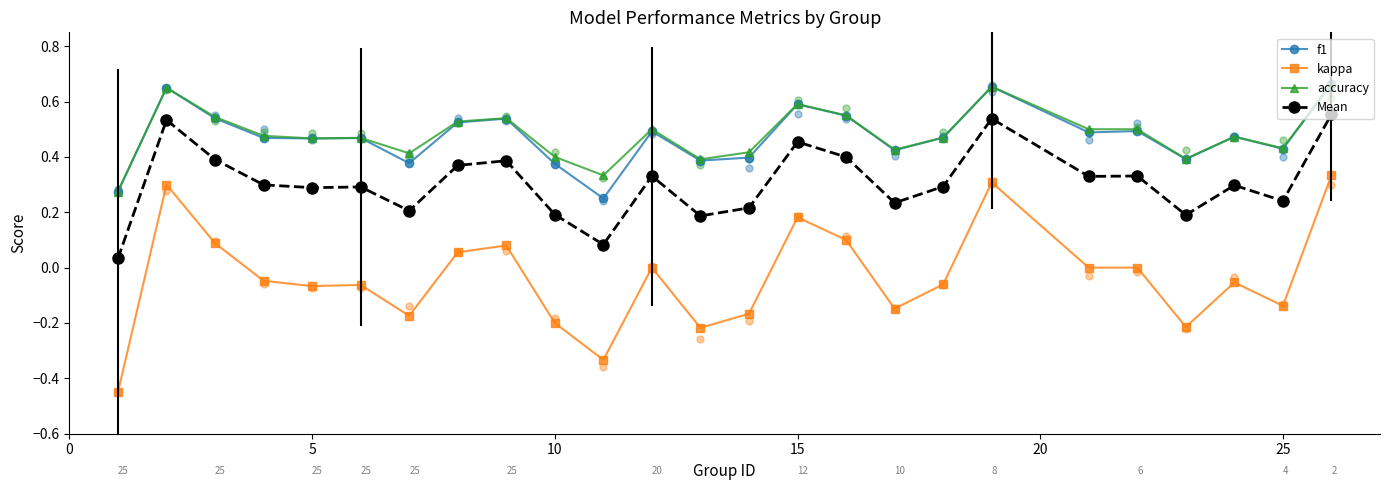

Which series has the widest spread of values?

kappa